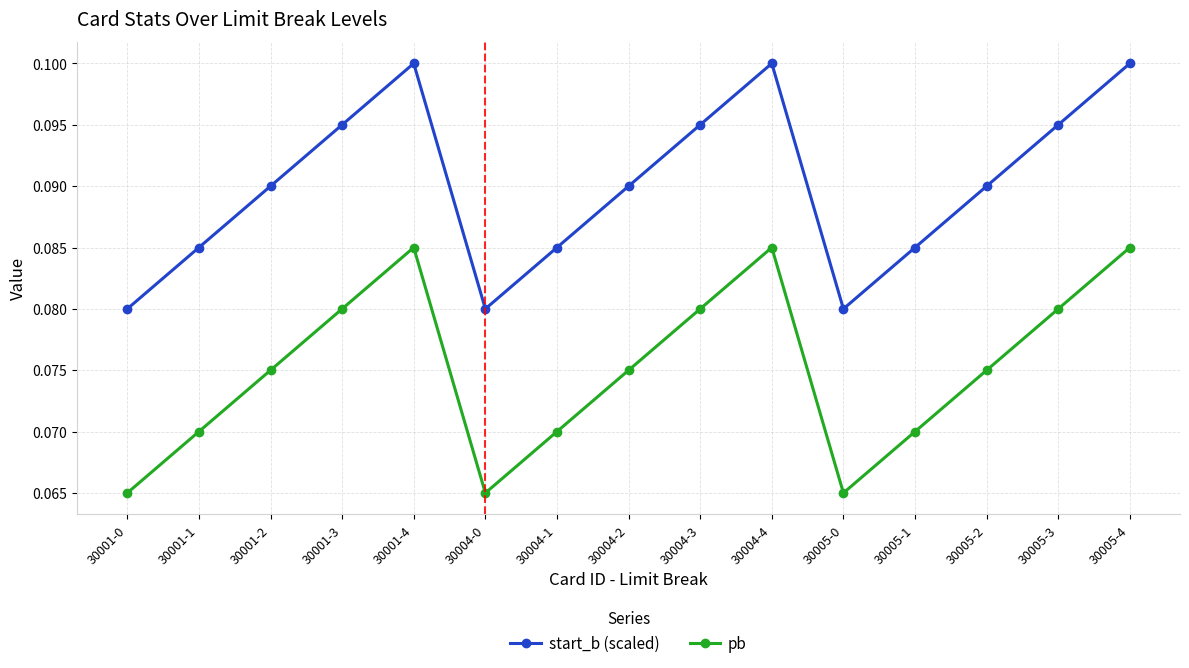

List the series in order of their peak value, lowest first.

pb, start_b (scaled)